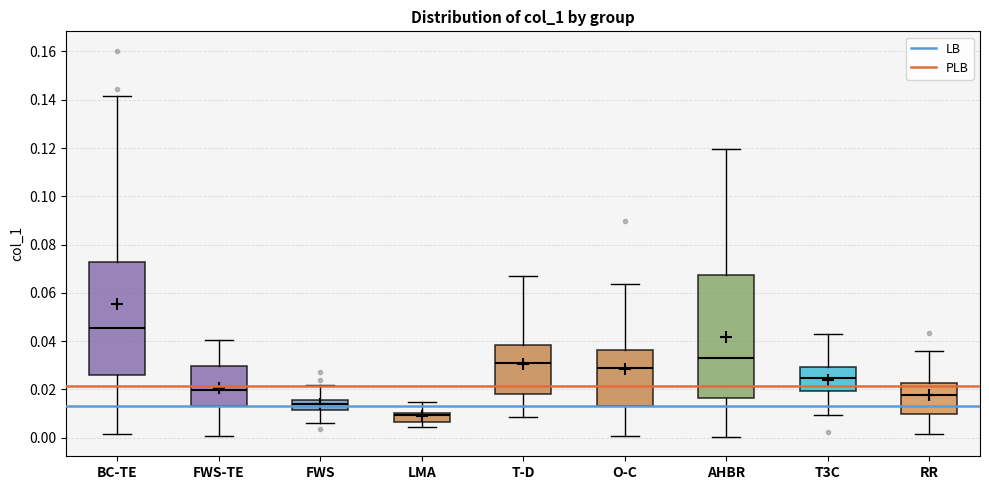

Which box's median line is the lowest?

LMA